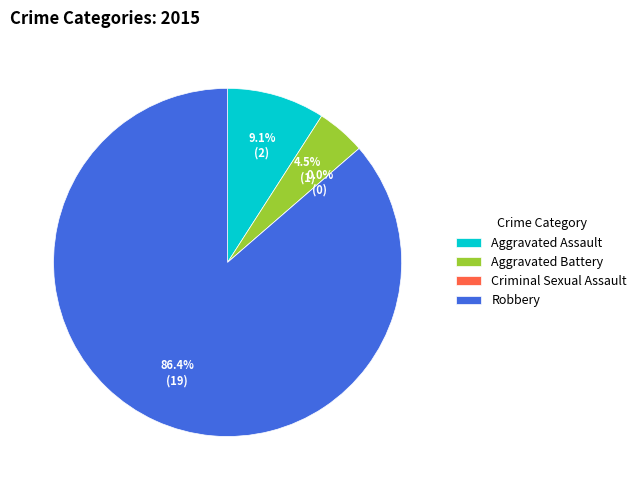

What is the largest slice in the pie chart?

Robbery